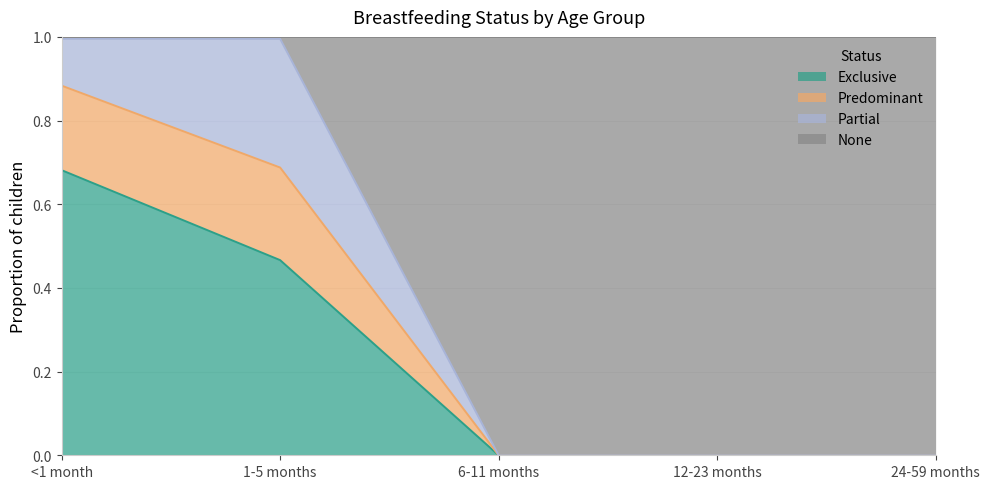

What is the total value across all series at 12-23 months?

1.0